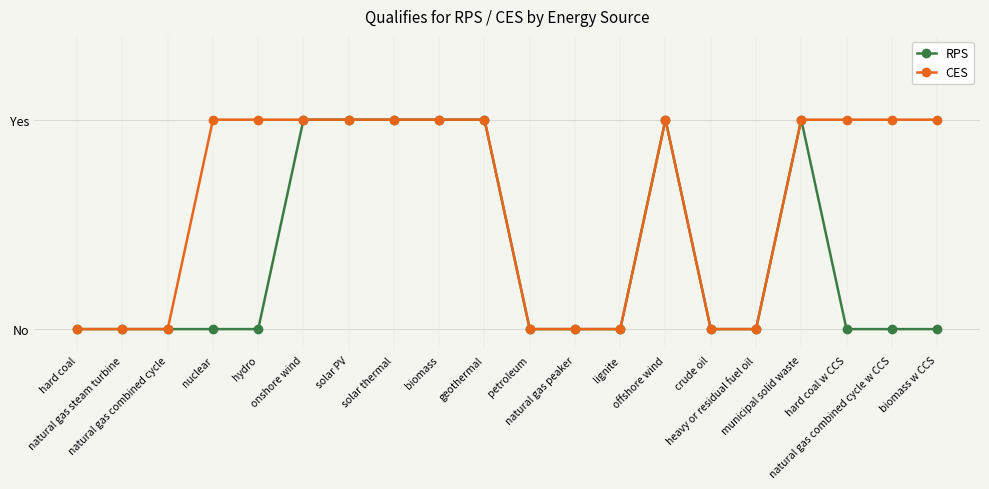

The value of RPS at crude oil is 0. True or false?

True